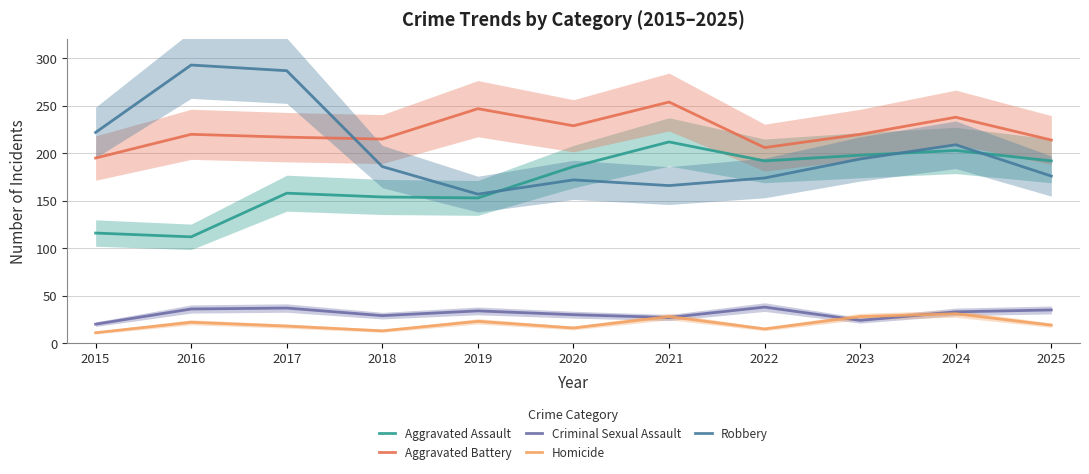

True or false: Aggravated Assault has a value of 26 at 2015.

False